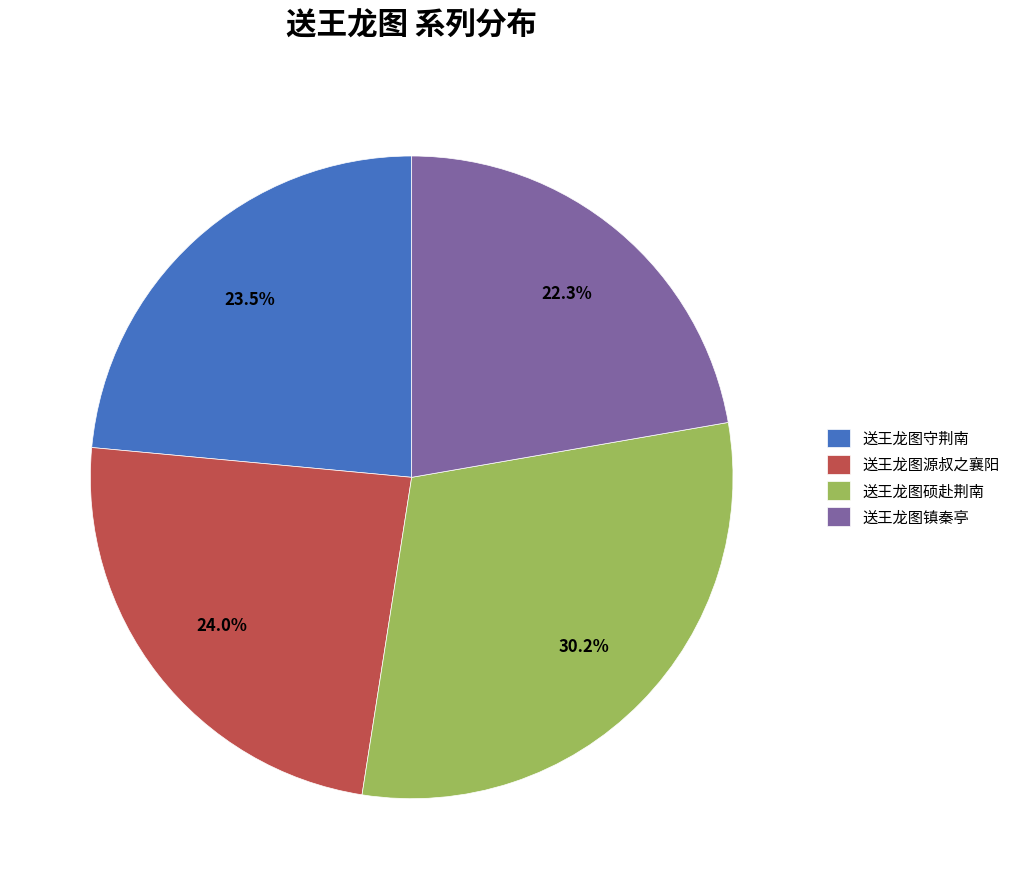

Approximately how many times larger is the value at 送王龙图守荆南 compared to 送王龙图源叔之襄阳?

1.0